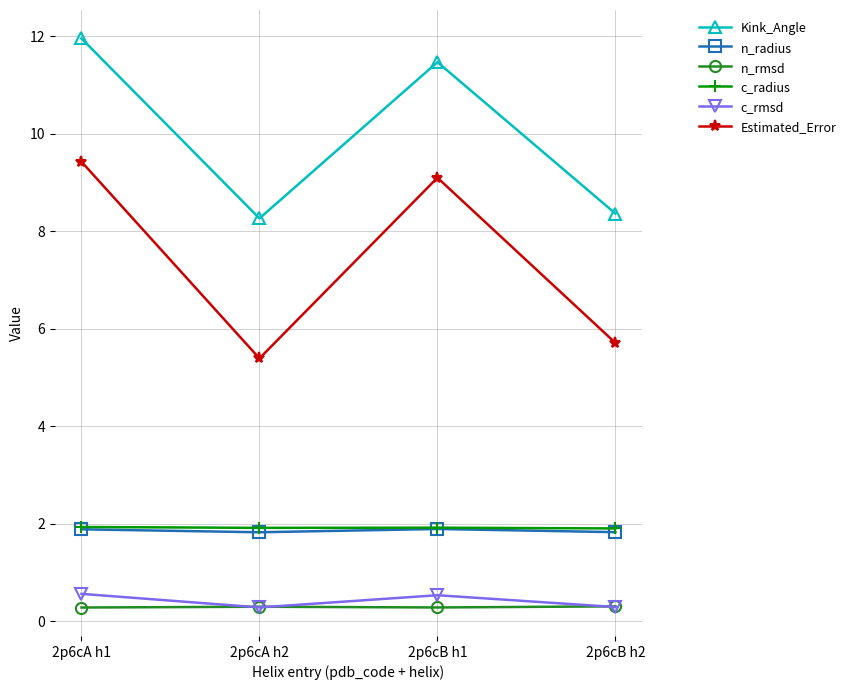

The value of Estimated_Error at 2p6cB h2 is 9.7. True or false?

False